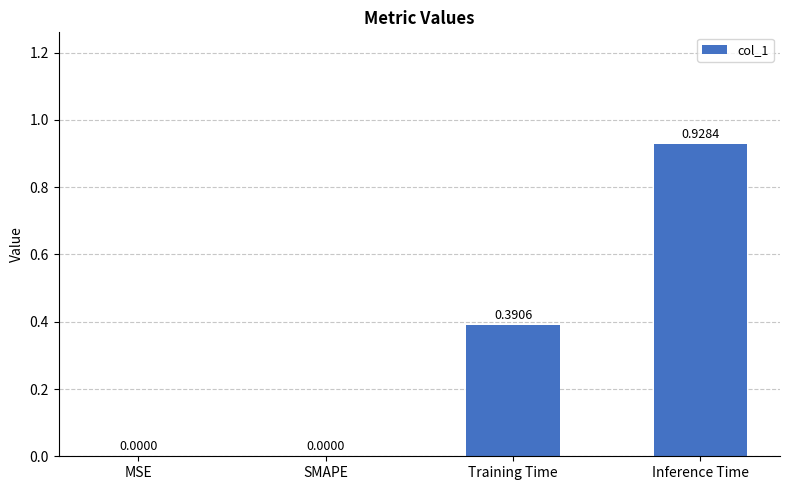

Which label corresponds to the largest value in the chart?

Inference Time